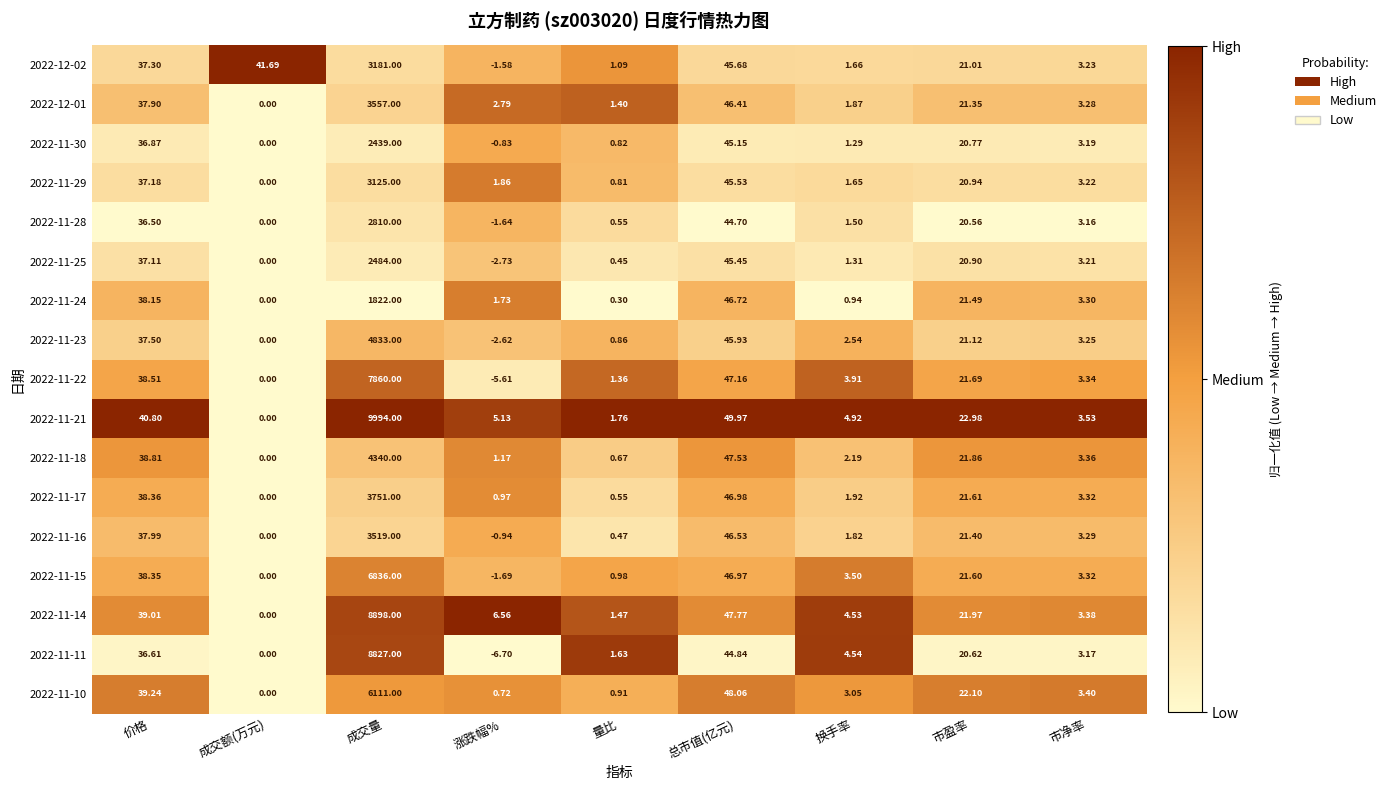

At which category is the sum across all series the highest?

成交量